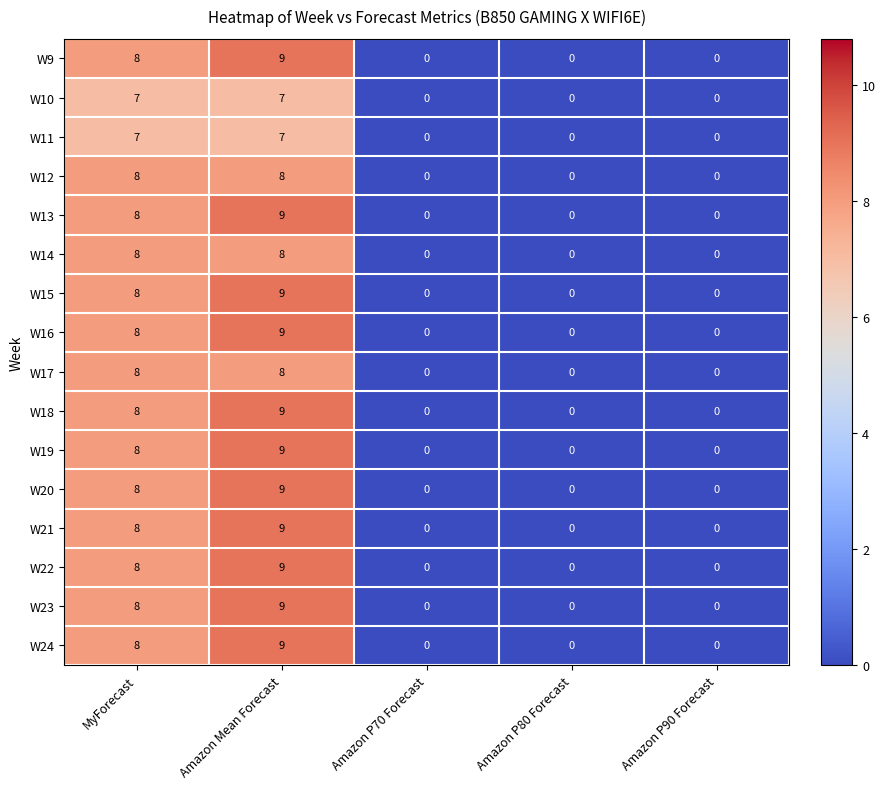

What is the total value across all series at Amazon Mean Forecast?

137